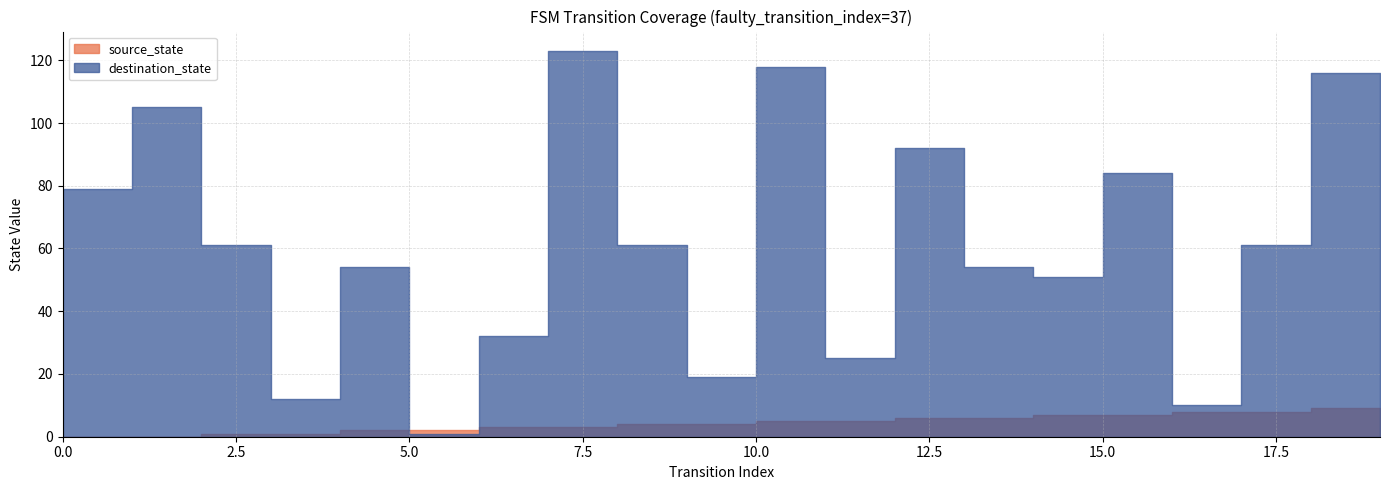

How many categories are shown in the chart?

20